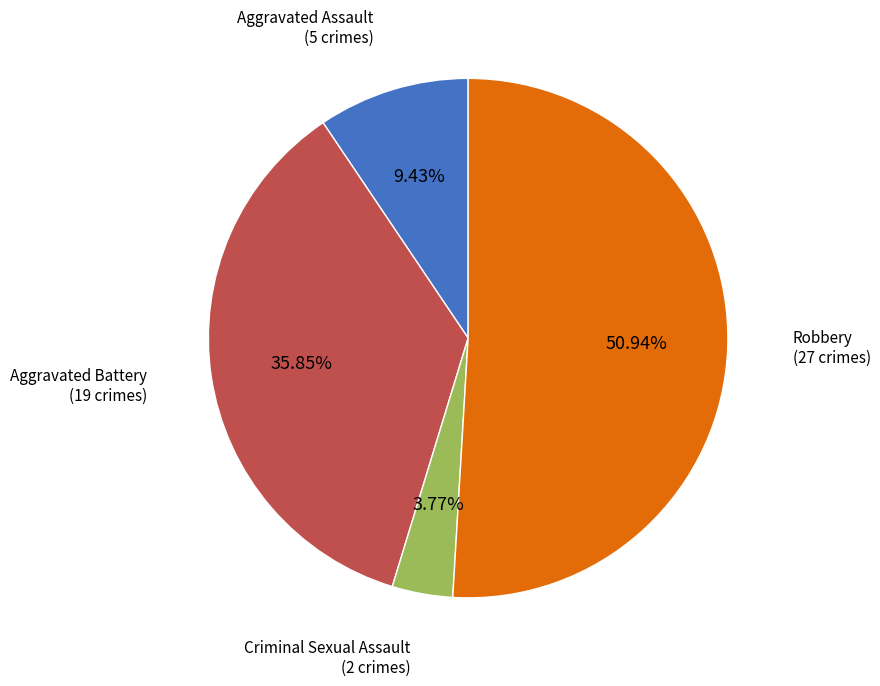

To the nearest percent, what percentage of the pie is Criminal Sexual Assault?

36%